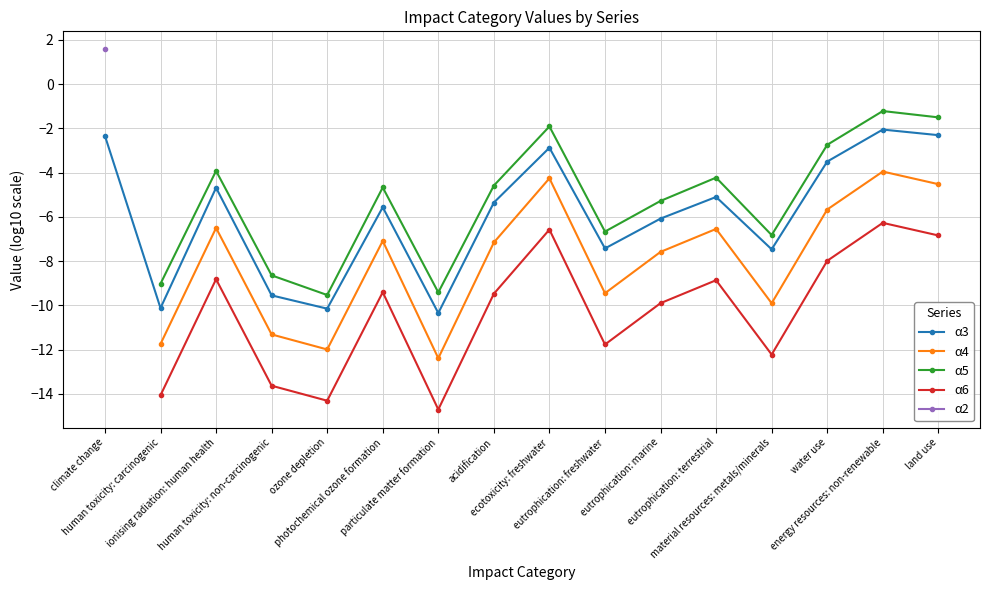

At which label does α6 first exceed -9?

ionising radiation: human health